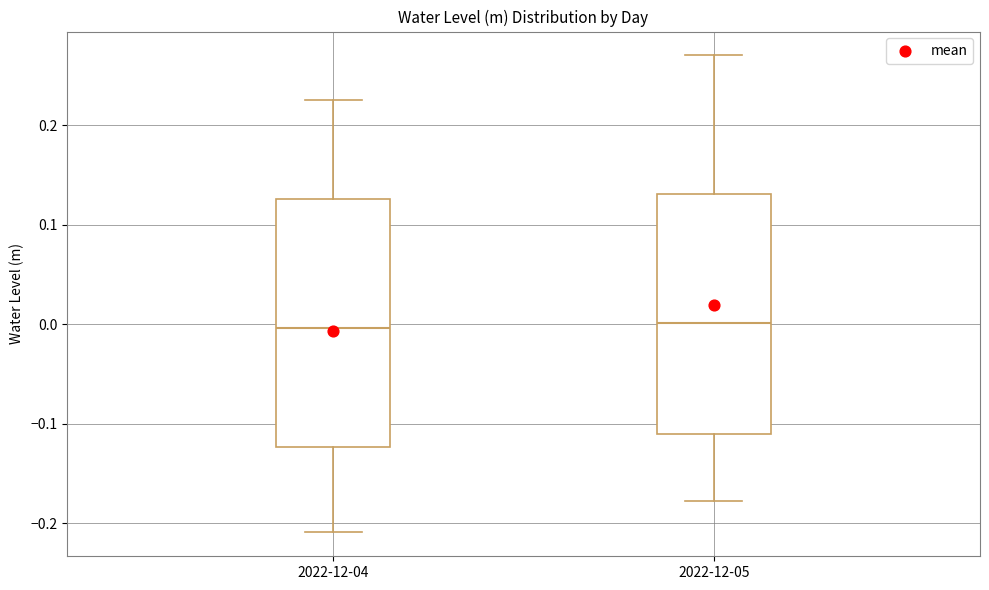

Reading left to right, read every box against the y-axis: the position of its median line, the range the box covers, and the ends of its whiskers. The values are not printed on the chart, so give them approximately, as read against the axis.

2022-12-04: median 0.00, box -0.12 to 0.13, whiskers -0.21 to 0.23
2022-12-05: median 0.00, box -0.11 to 0.13, whiskers -0.18 to 0.27